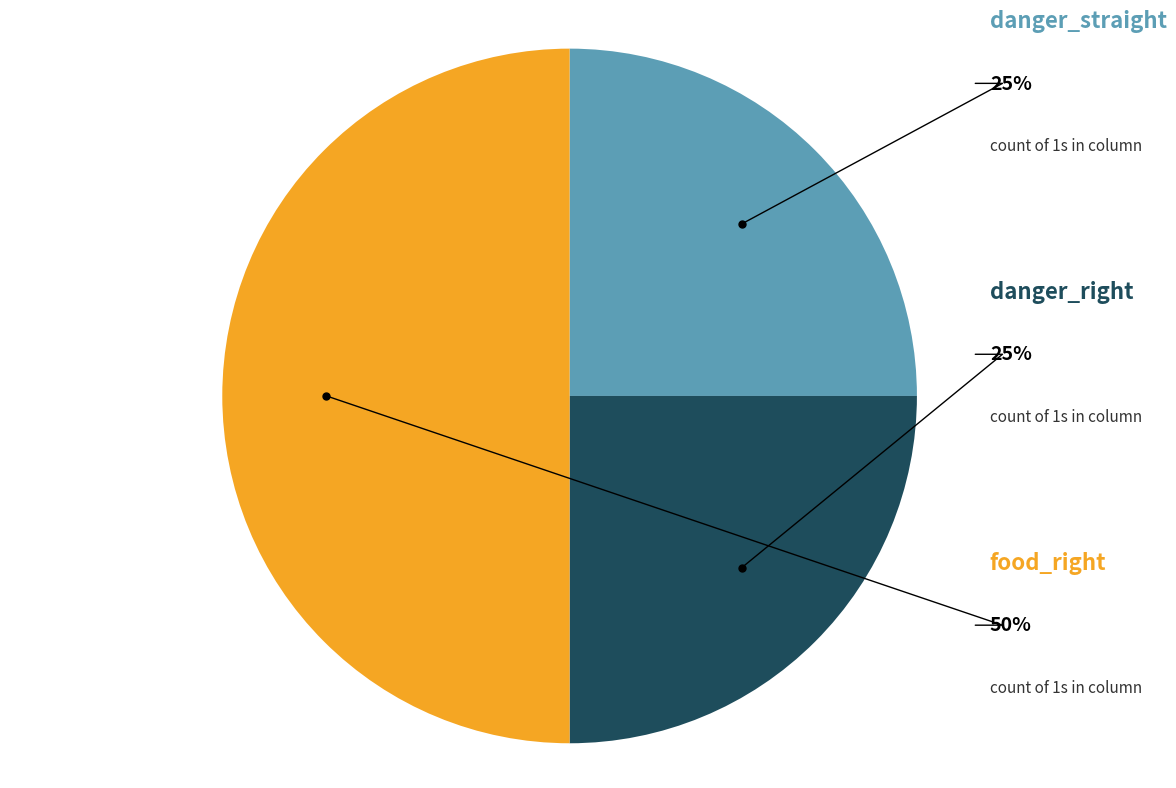

To the nearest percent, what is the difference between the largest and smallest slice percentages?

25%